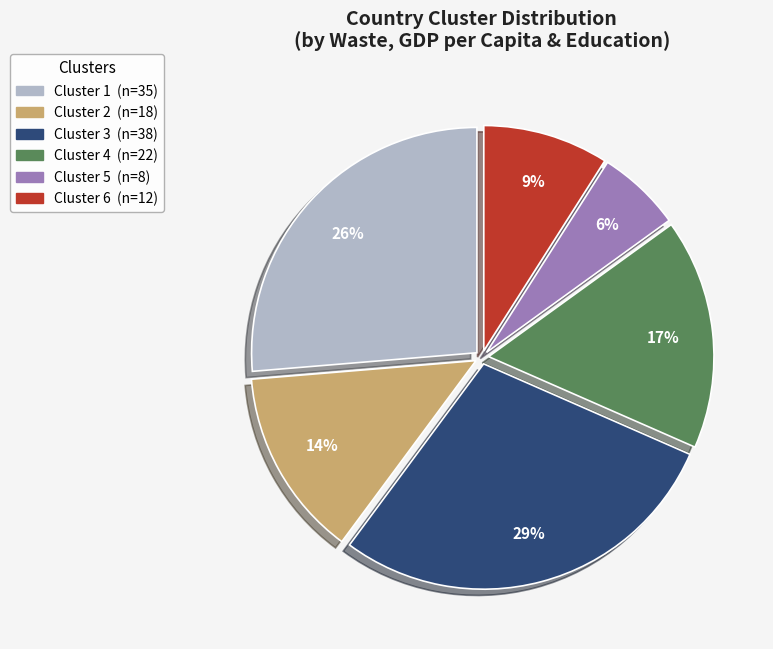

Which slice is the smallest?

Cluster 5